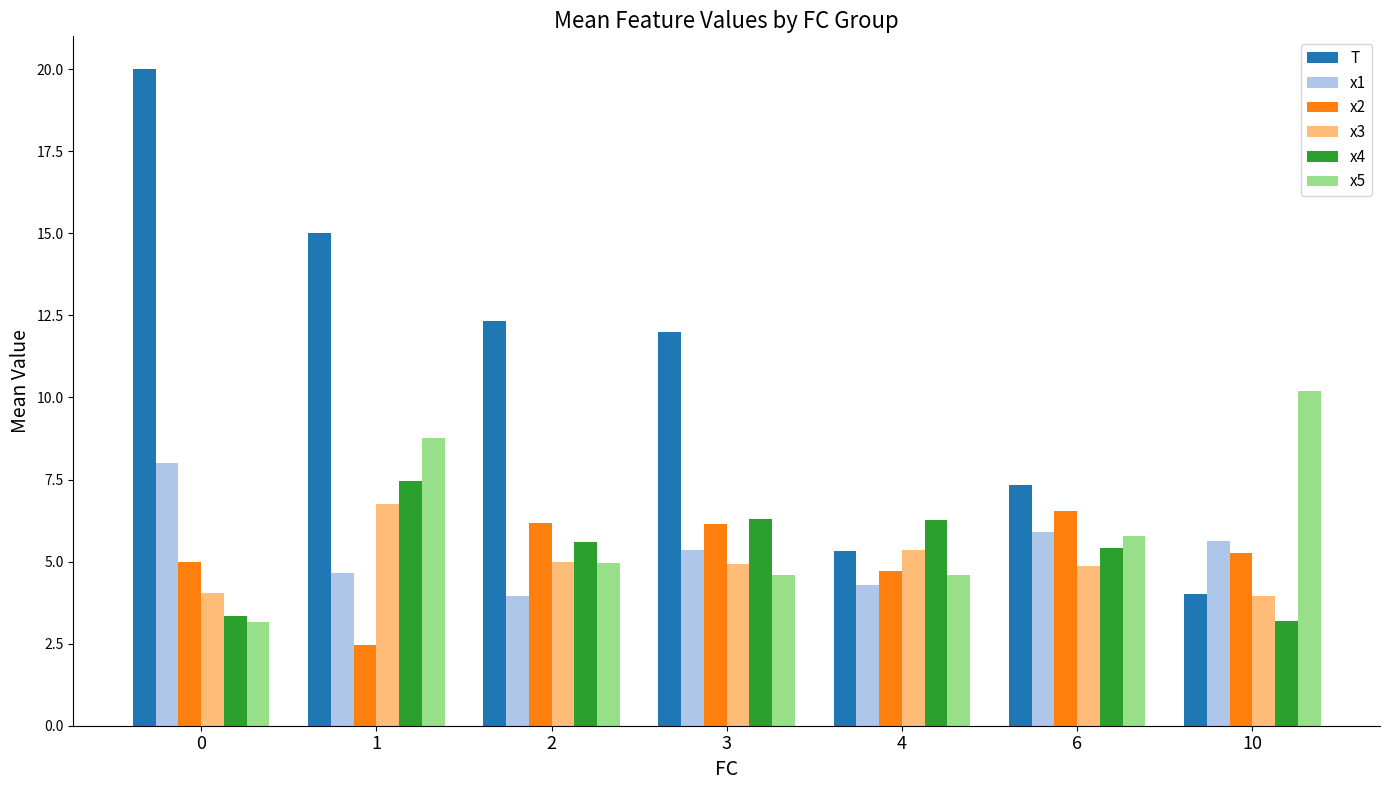

The x1 series shows 4.3 at 4. True or false?

True